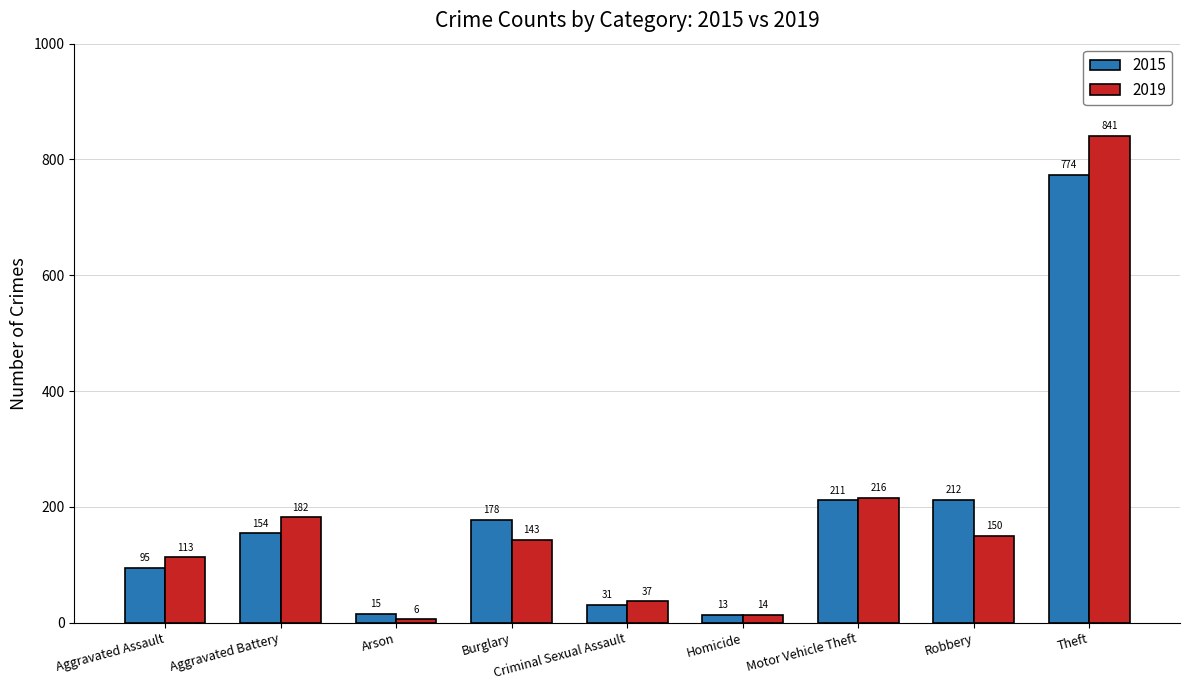

List the labels in order of 2019 value, largest first.

Theft, Motor Vehicle Theft, Aggravated Battery, Robbery, Burglary, Aggravated Assault, Criminal Sexual Assault, Homicide, Arson